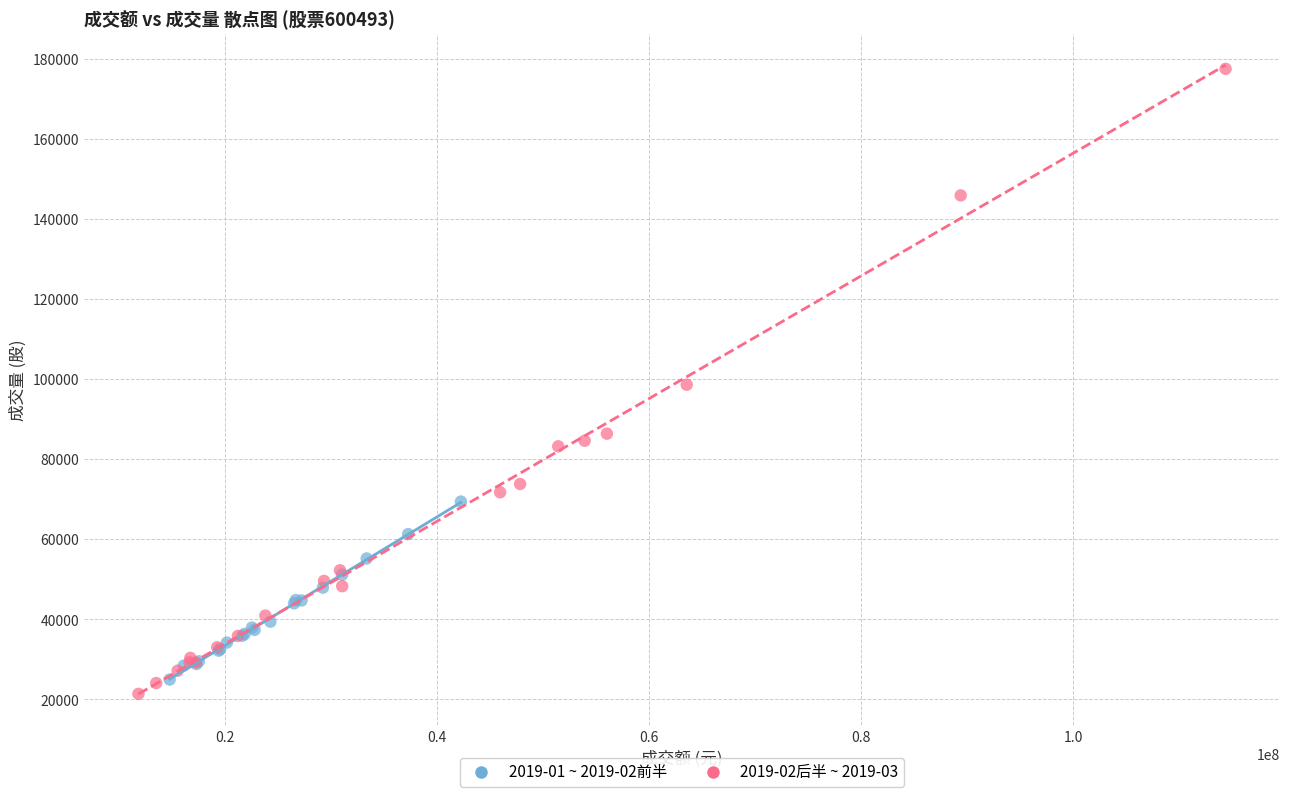

Which series has the widest spread of Y values?

2019-02后半 ~ 2019-03